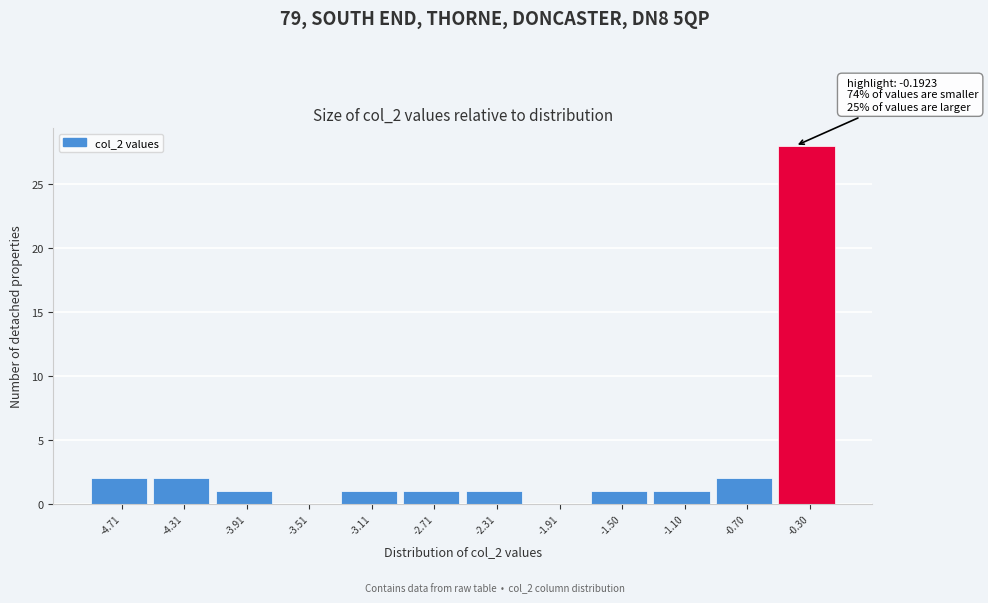

Reading left to right, extract all data points from this chart.

-4.71=2	-4.31=2	-3.91=1	-3.51=0	-3.11=1	-2.71=1	-2.31=1	-1.91=0	-1.50=1	-1.10=1	-0.70=2	-0.30=28